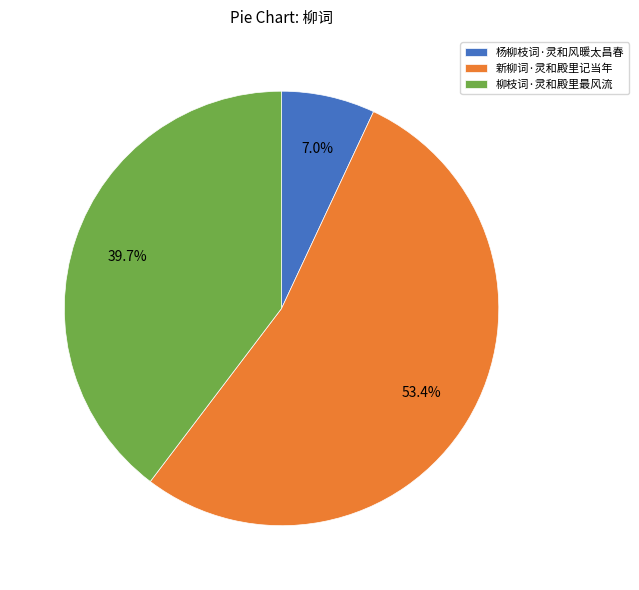

Which category has the biggest portion of the pie?

新柳词·灵和殿里记当年